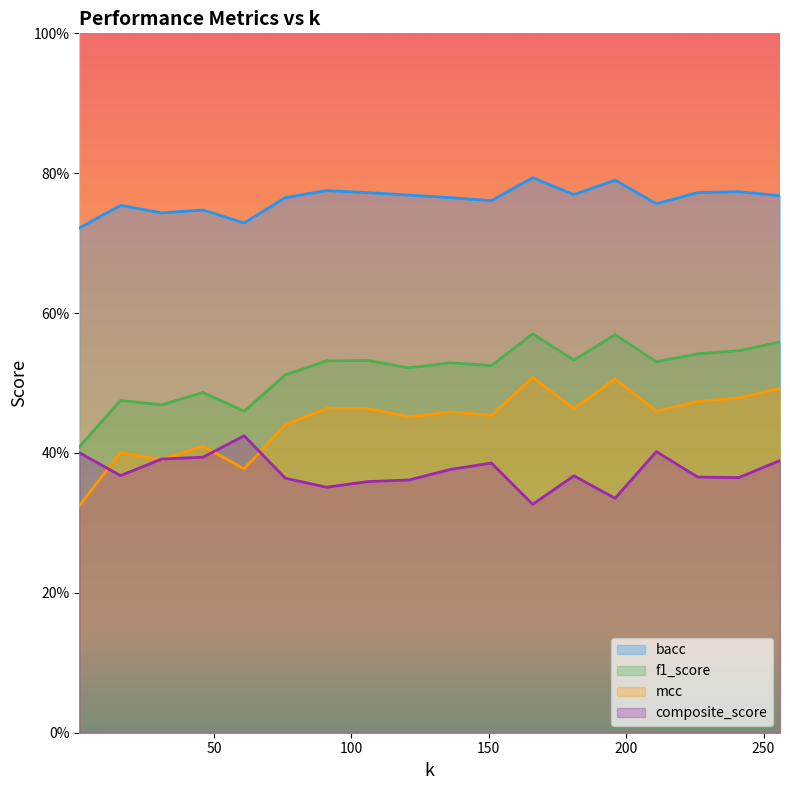

At how many categories does at least one series exceed 0?

18